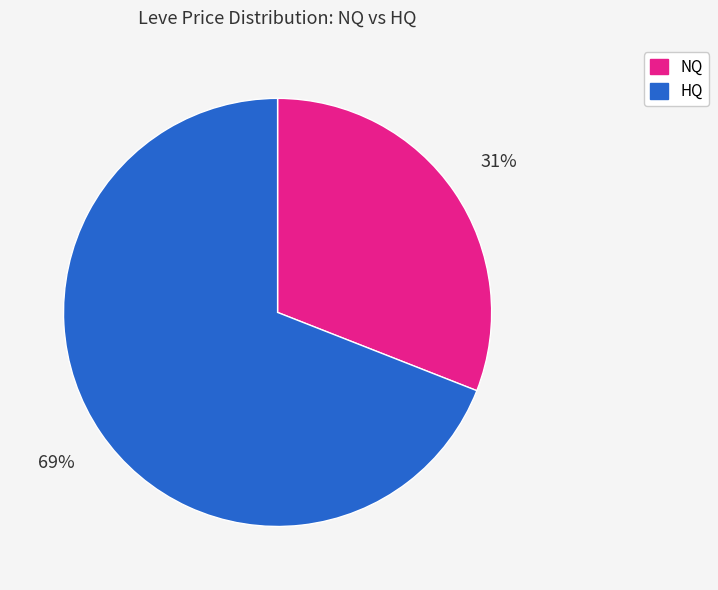

Is there any slice that represents more than half of the pie?

Yes